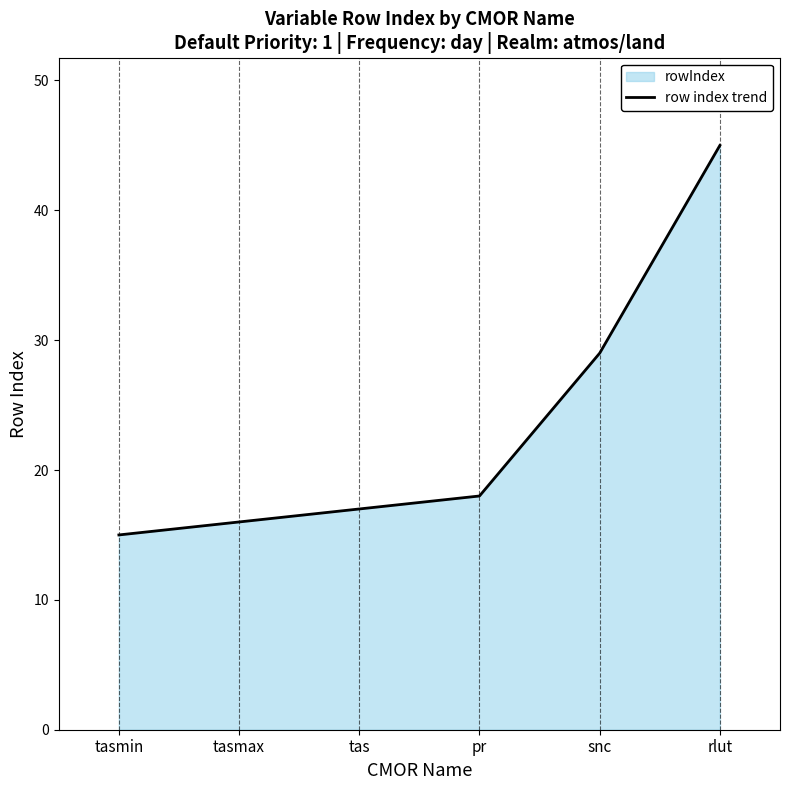

True or false: the data has more than 1 interior local peaks.

False